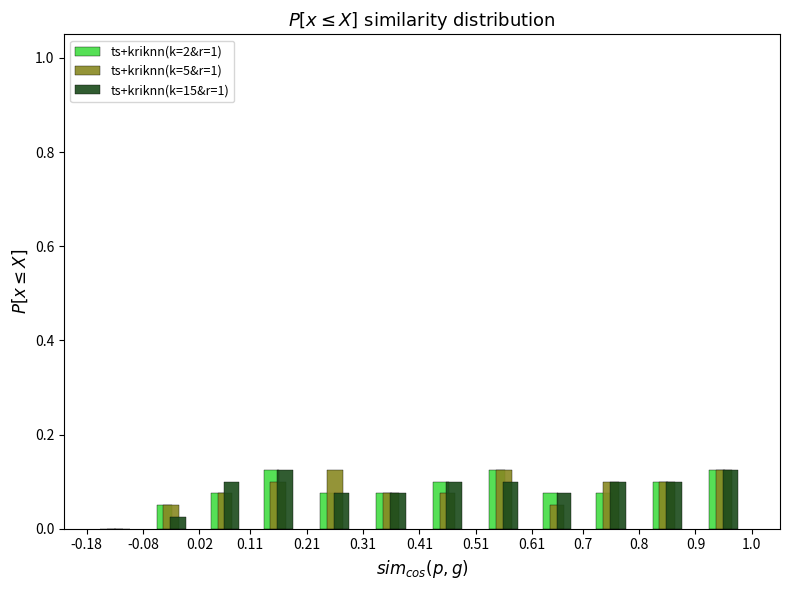

Reading left to right, list every range on the x-axis with the height of the bar of each series over it. The values are not printed on the chart, so give them approximately, as read against the axis.

-0.18 to -0.08: ts+kriknn(k=2&r=1)=0	ts+kriknn(k=5&r=1)=0	ts+kriknn(k=15&r=1)=0
-0.08 to 0.02: ts+kriknn(k=2&r=1)=0.06	ts+kriknn(k=5&r=1)=0.06	ts+kriknn(k=15&r=1)=0.02
0.02 to 0.11: ts+kriknn(k=2&r=1)=0.08	ts+kriknn(k=5&r=1)=0.08	ts+kriknn(k=15&r=1)=0.10
0.11 to 0.21: ts+kriknn(k=2&r=1)=0.12	ts+kriknn(k=5&r=1)=0.10	ts+kriknn(k=15&r=1)=0.12
0.21 to 0.31: ts+kriknn(k=2&r=1)=0.08	ts+kriknn(k=5&r=1)=0.12	ts+kriknn(k=15&r=1)=0.08
0.31 to 0.41: ts+kriknn(k=2&r=1)=0.08	ts+kriknn(k=5&r=1)=0.08	ts+kriknn(k=15&r=1)=0.08
0.41 to 0.51: ts+kriknn(k=2&r=1)=0.10	ts+kriknn(k=5&r=1)=0.08	ts+kriknn(k=15&r=1)=0.10
0.51 to 0.61: ts+kriknn(k=2&r=1)=0.12	ts+kriknn(k=5&r=1)=0.12	ts+kriknn(k=15&r=1)=0.10
0.61 to 0.7: ts+kriknn(k=2&r=1)=0.08	ts+kriknn(k=5&r=1)=0.06	ts+kriknn(k=15&r=1)=0.08
0.7 to 0.8: ts+kriknn(k=2&r=1)=0.08	ts+kriknn(k=5&r=1)=0.10	ts+kriknn(k=15&r=1)=0.10
0.8 to 0.9: ts+kriknn(k=2&r=1)=0.10	ts+kriknn(k=5&r=1)=0.10	ts+kriknn(k=15&r=1)=0.10
0.9 to 1.0: ts+kriknn(k=2&r=1)=0.12	ts+kriknn(k=5&r=1)=0.12	ts+kriknn(k=15&r=1)=0.12